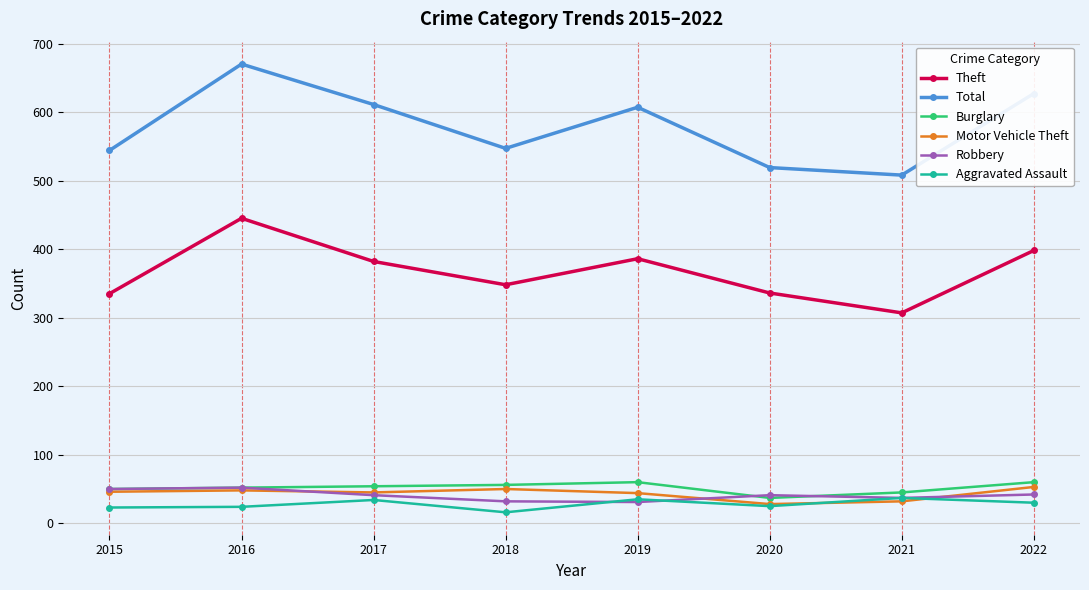

In Total, how many points are higher than both neighbors (excluding endpoints)?

2